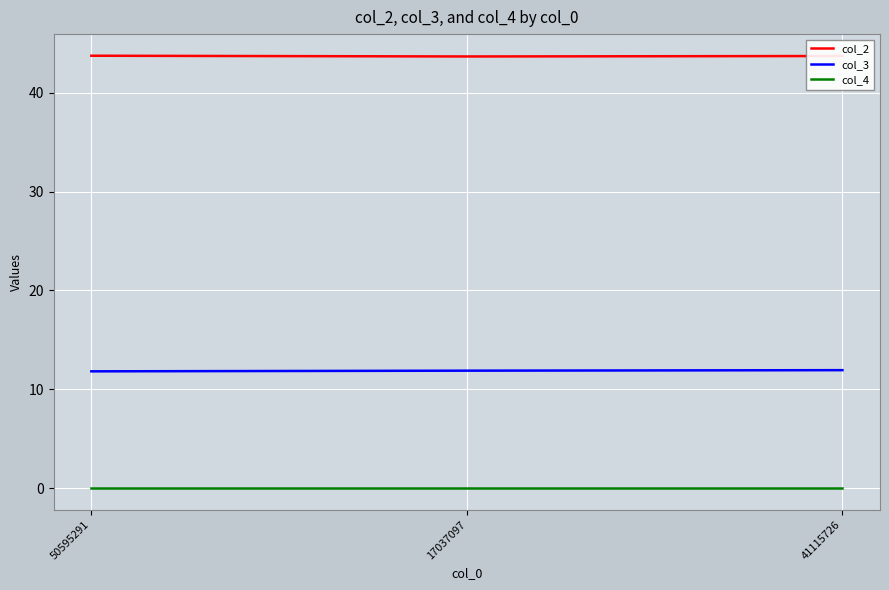

What is the total value across all series at 50595291?

55.6